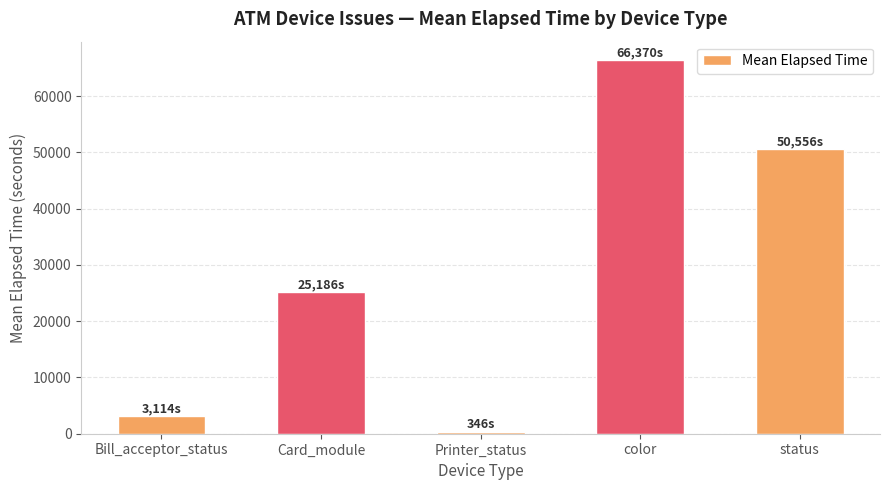

Are the bars grouped side by side (vs. stacked)?

No